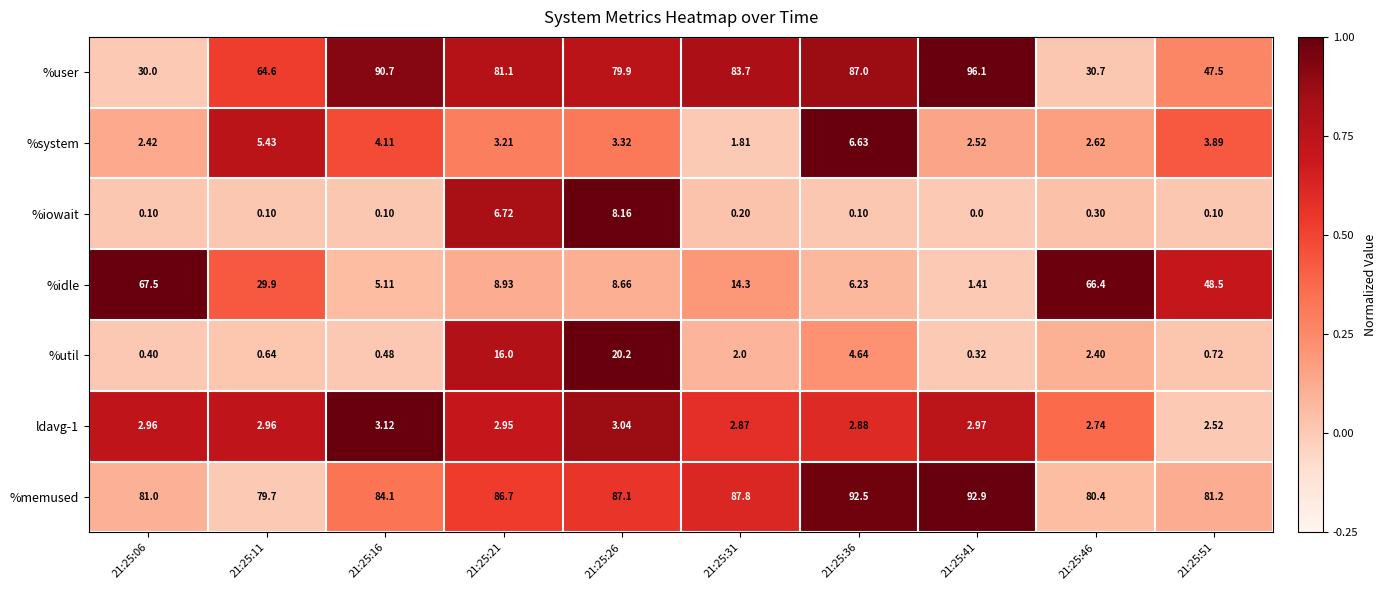

Which series has the largest range (max minus min)?

%user